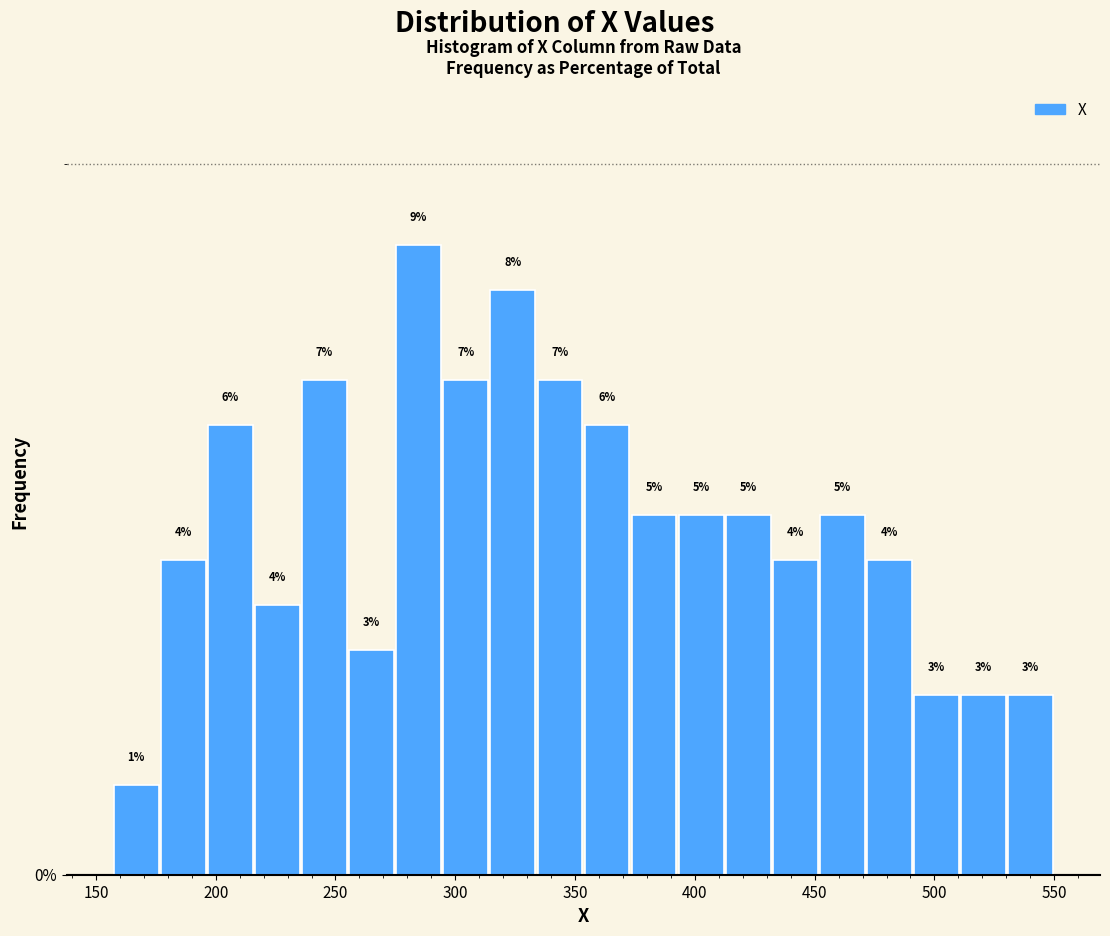

Read against the x-axis, roughly where is the centre of the tallest bar?

285